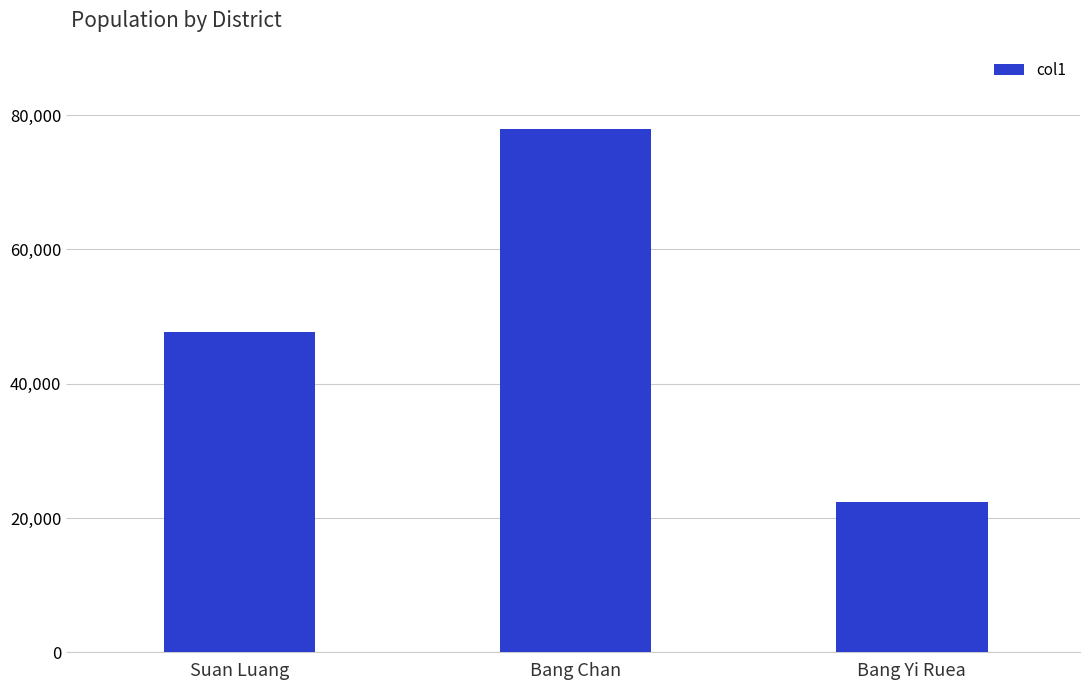

At which label is the value closest to 50159?

Suan Luang